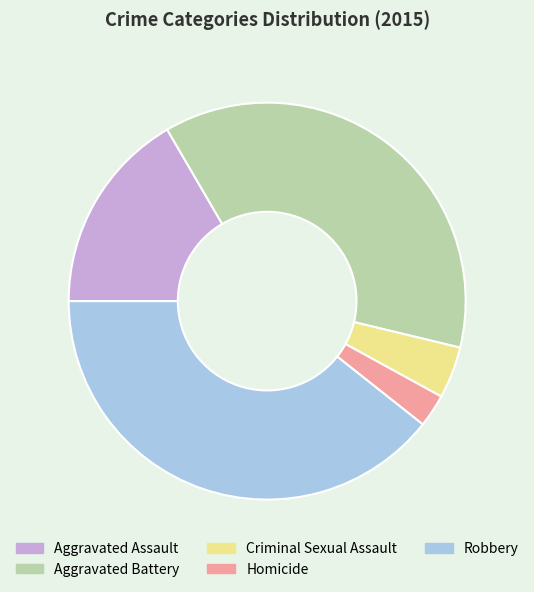

What is the largest slice in the pie chart?

Robbery